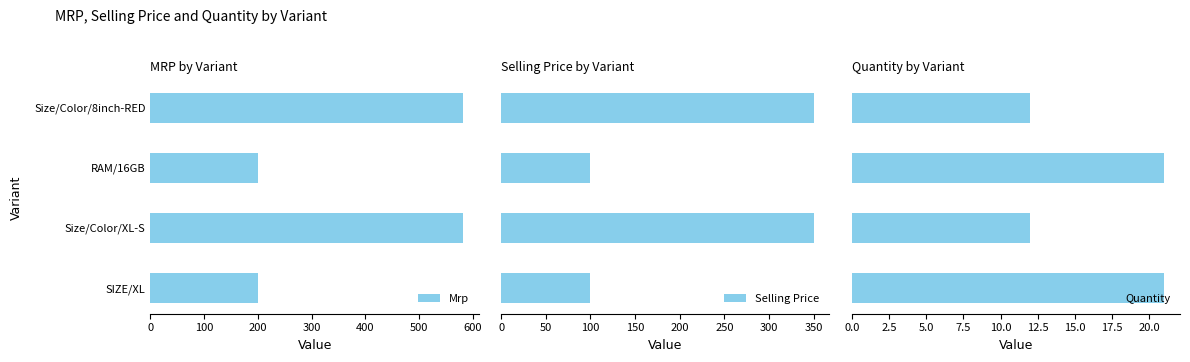

Reading left to right, extract all data points from this chart.

Mrp: 200	582	200	582
Selling Price: 100	350	100	350
Quantity: 21	12	21	12